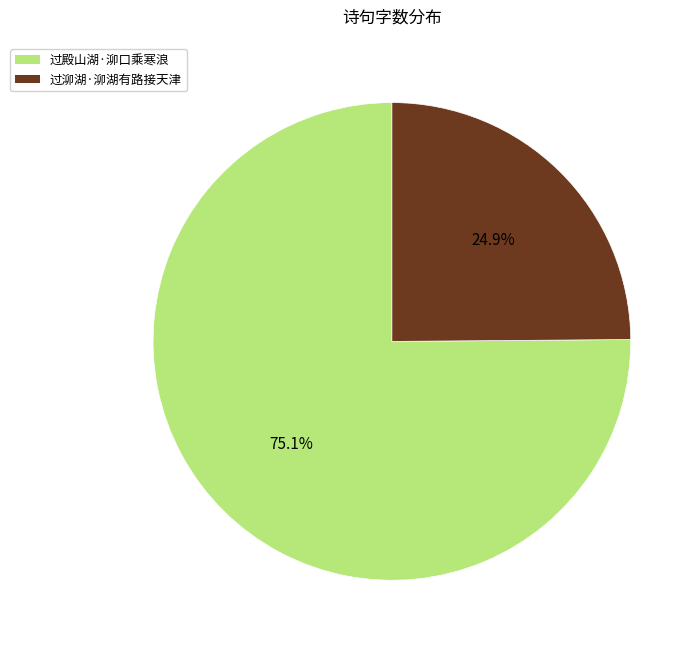

How much of the chart is everything except 过殿山湖·泖口乘寒浪?

24.9%